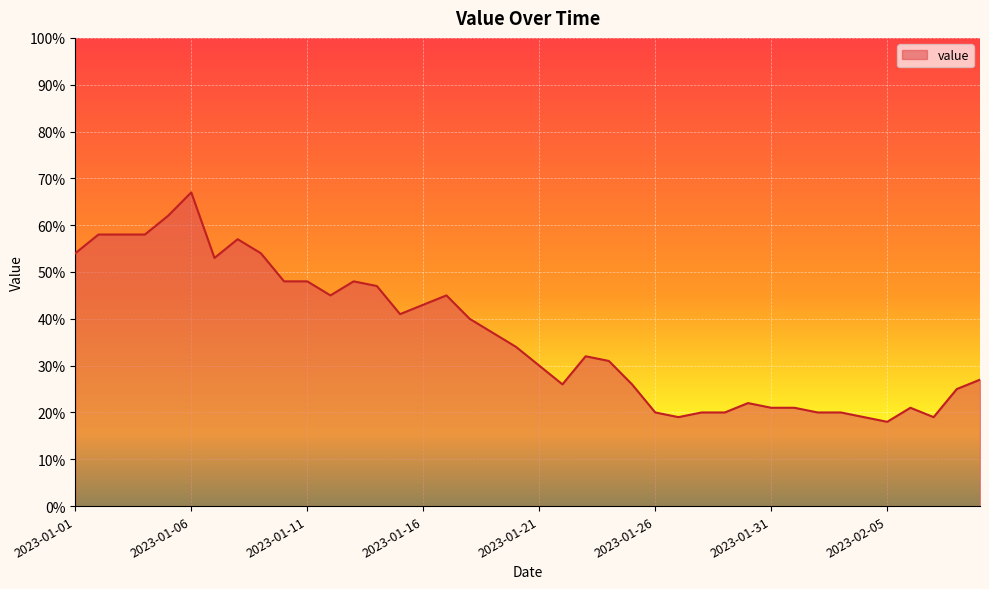

What is the difference between the maximum and minimum values?

49